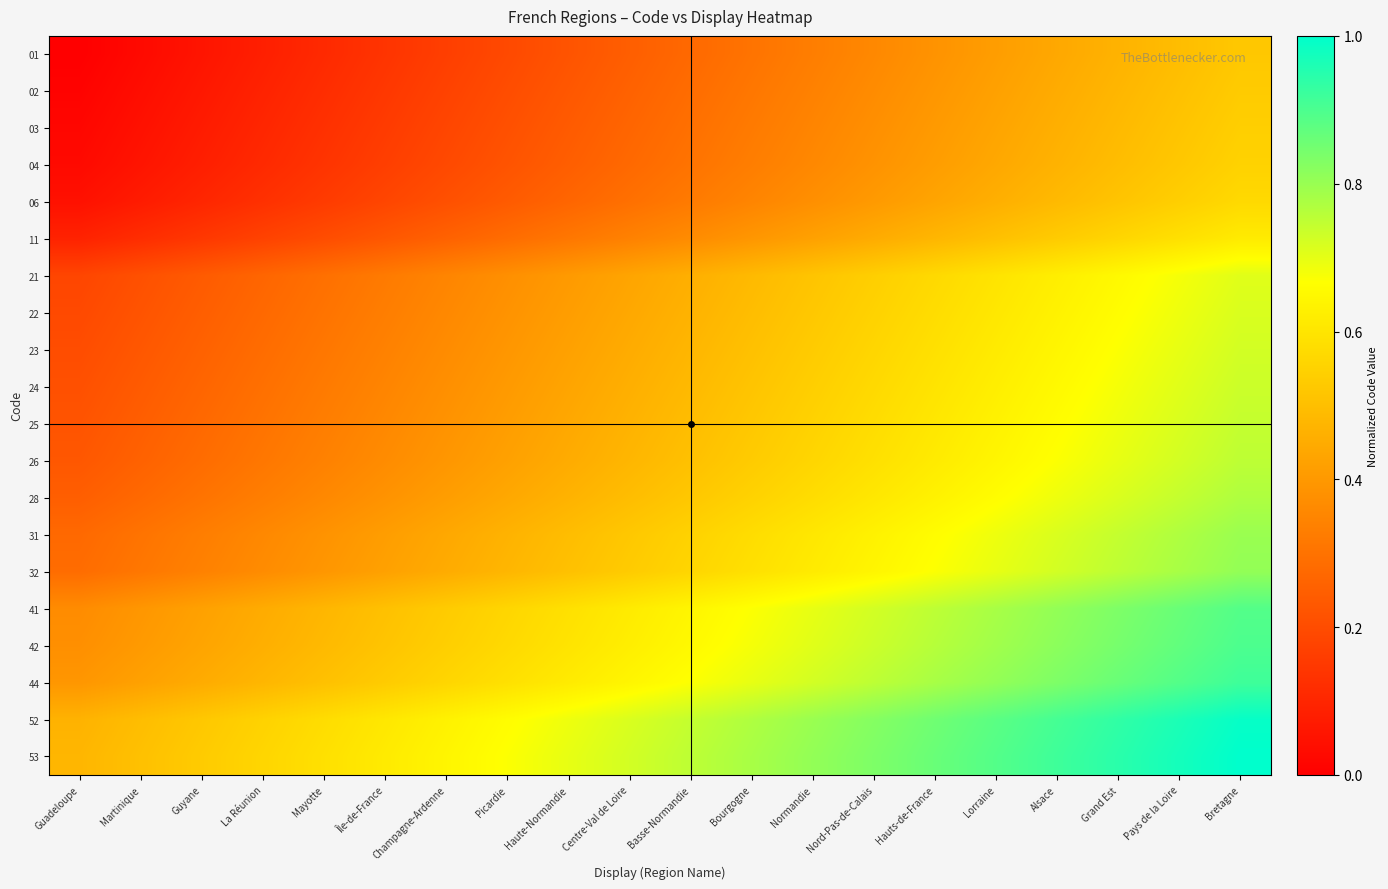

Rank the series by their maximum value, from highest to lowest.

53, 52, 44, 42, 41, 32, 31, 28, 26, 25, 24, 23, 22, 21, 11, 06, 04, 03, 02, 01